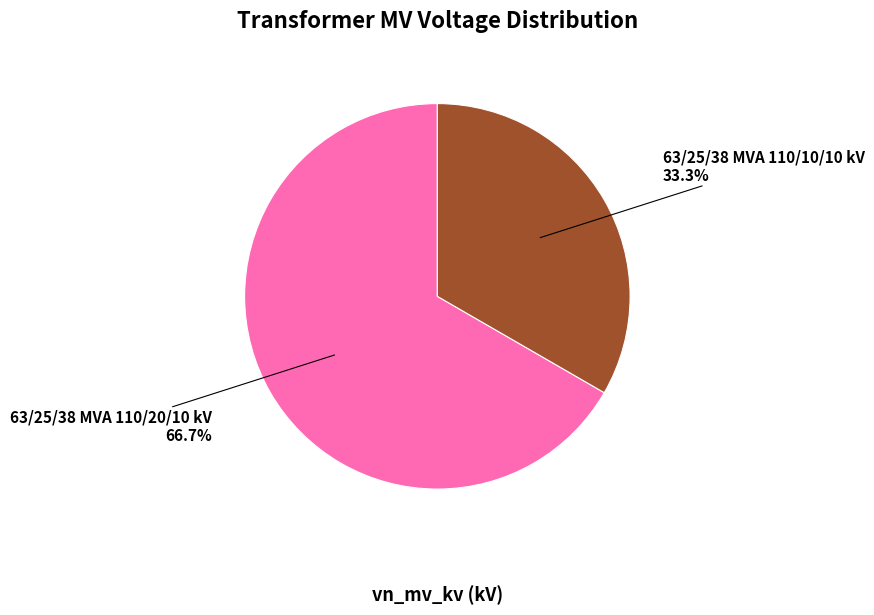

How many slices are in this pie chart?

2